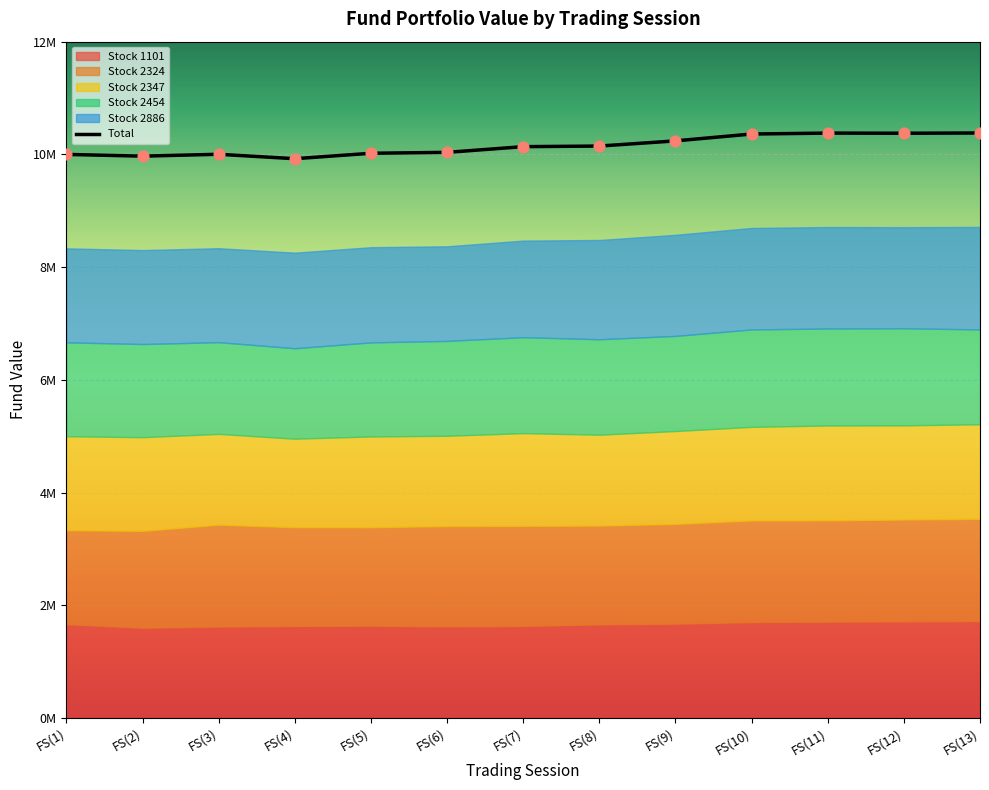

At how many categories does at least one series exceed 5478251?

13